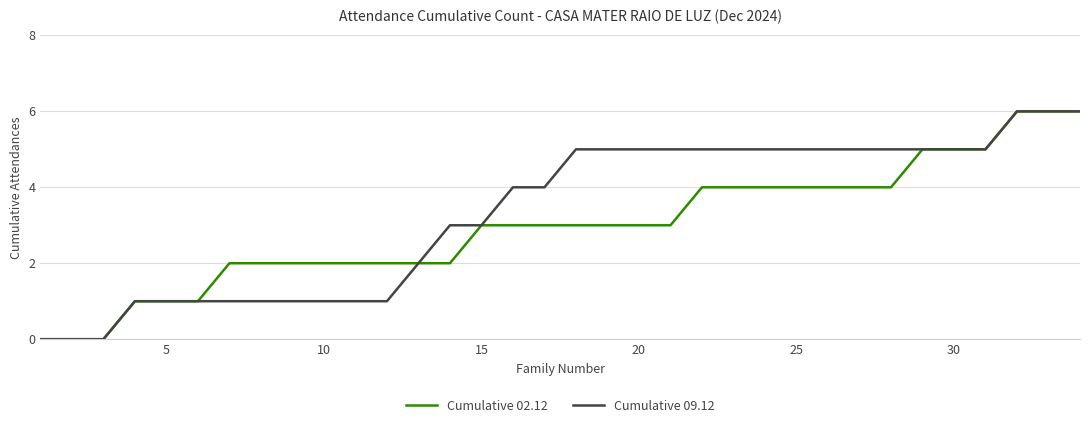

What is the greatest value displayed?

6